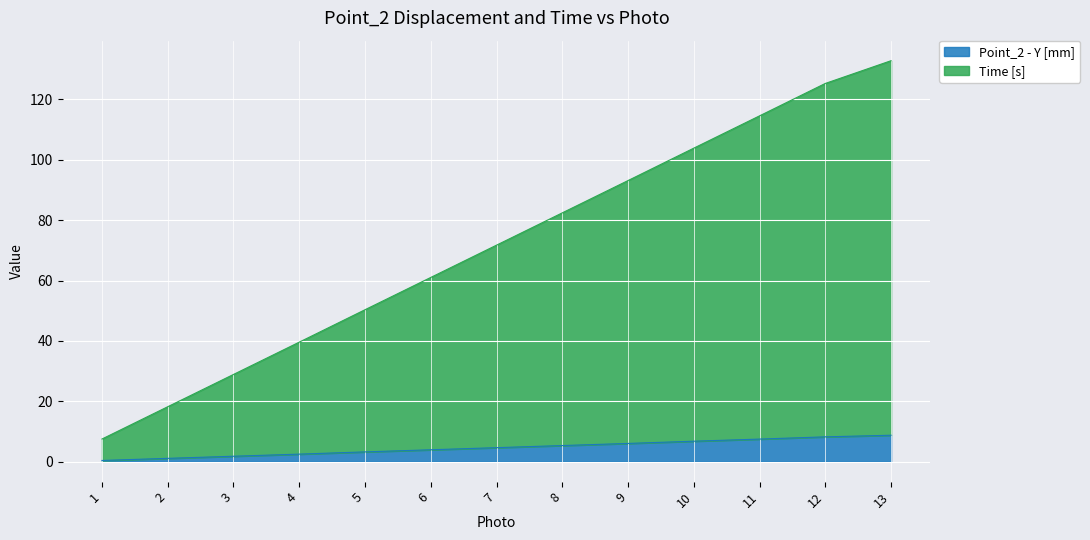

The value of Point_2 - Y [mm] at 6 is 3.9. True or false?

True